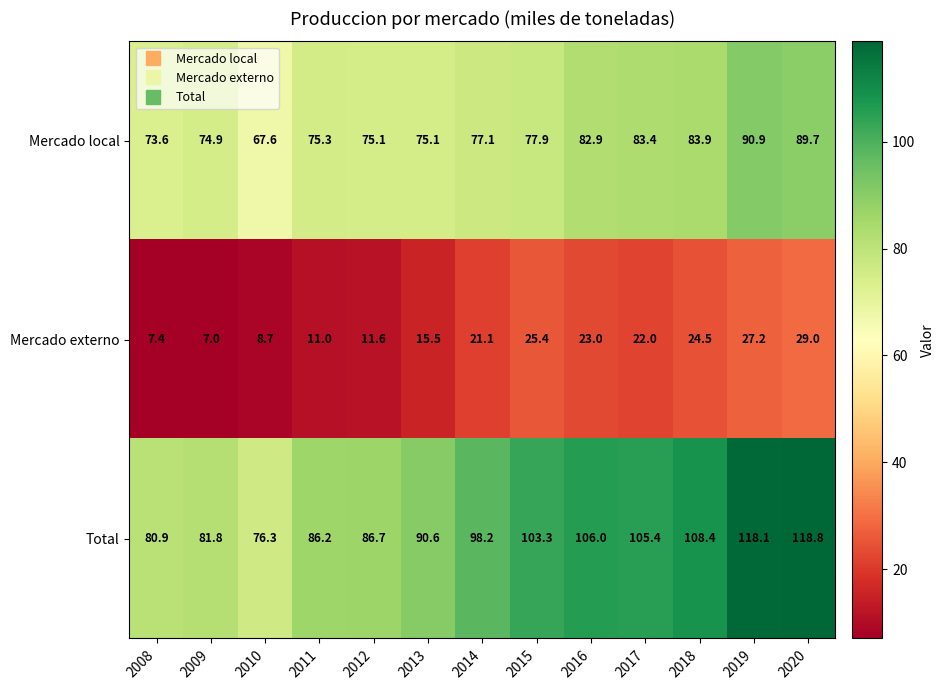

Which series has the largest total across all categories?

Total